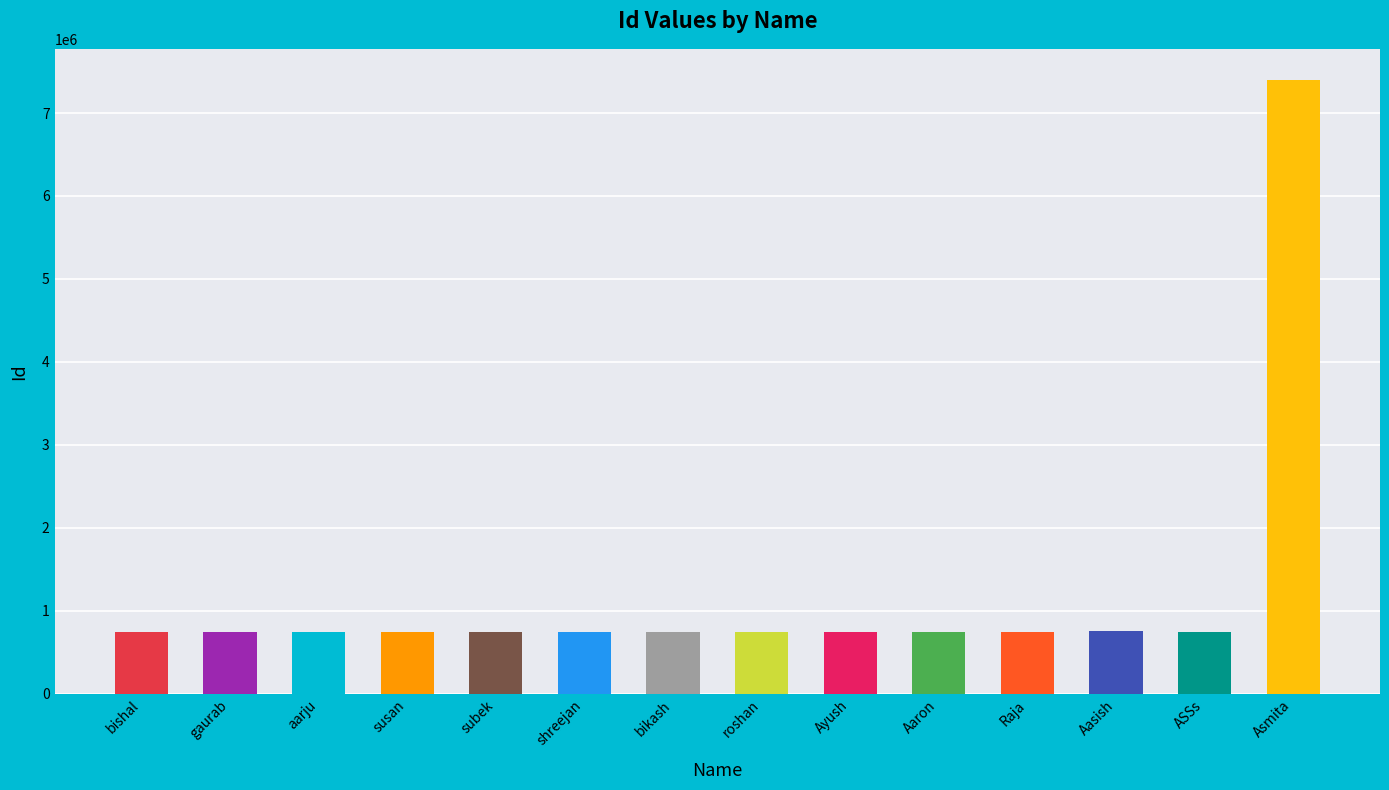

What is the difference between the maximum and second lowest values?

6663058